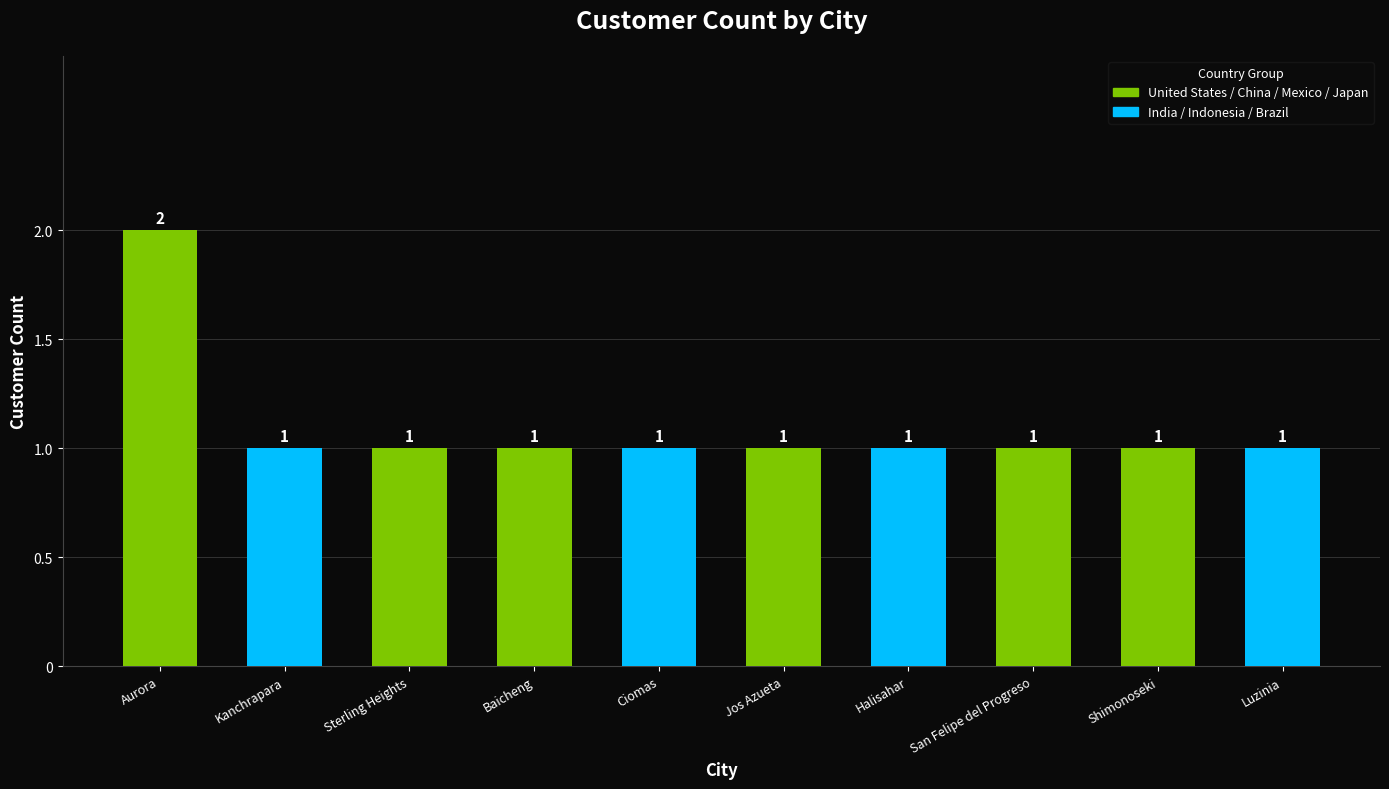

What is the approximate value at San Felipe del Progreso?

1